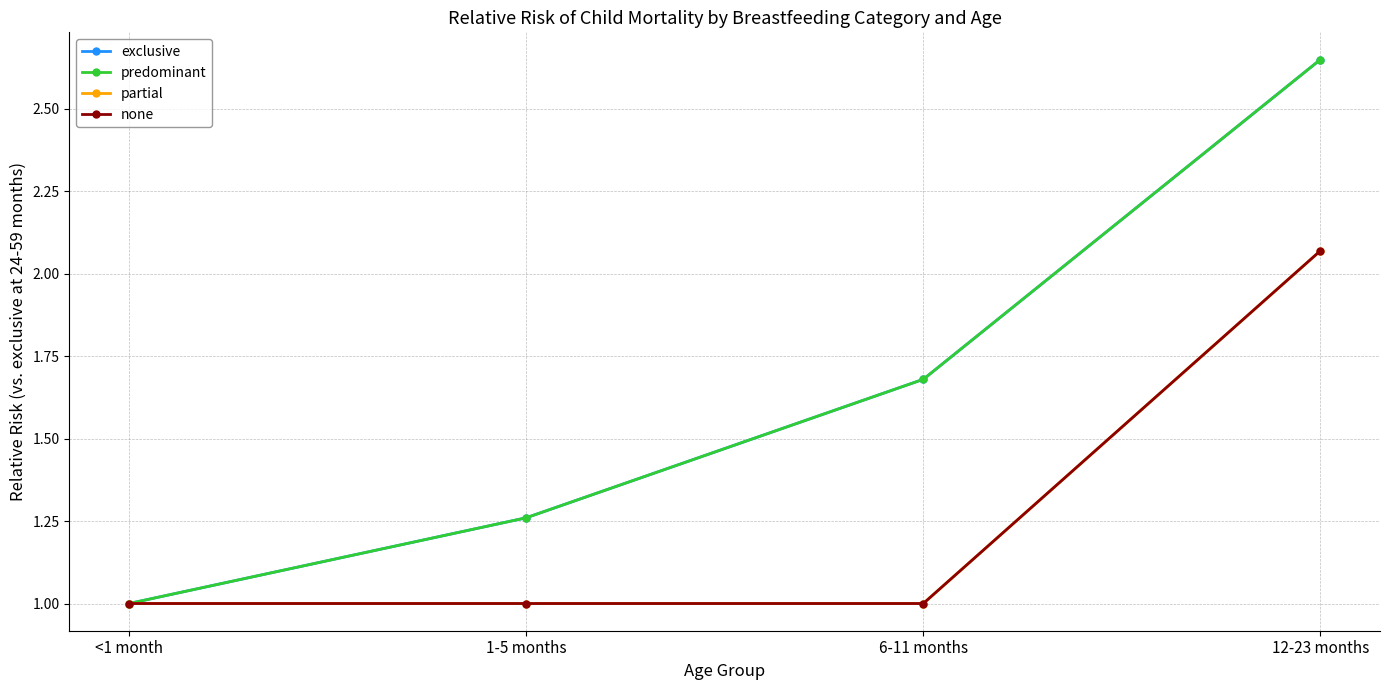

What is the sum of all predominant values?

6.6